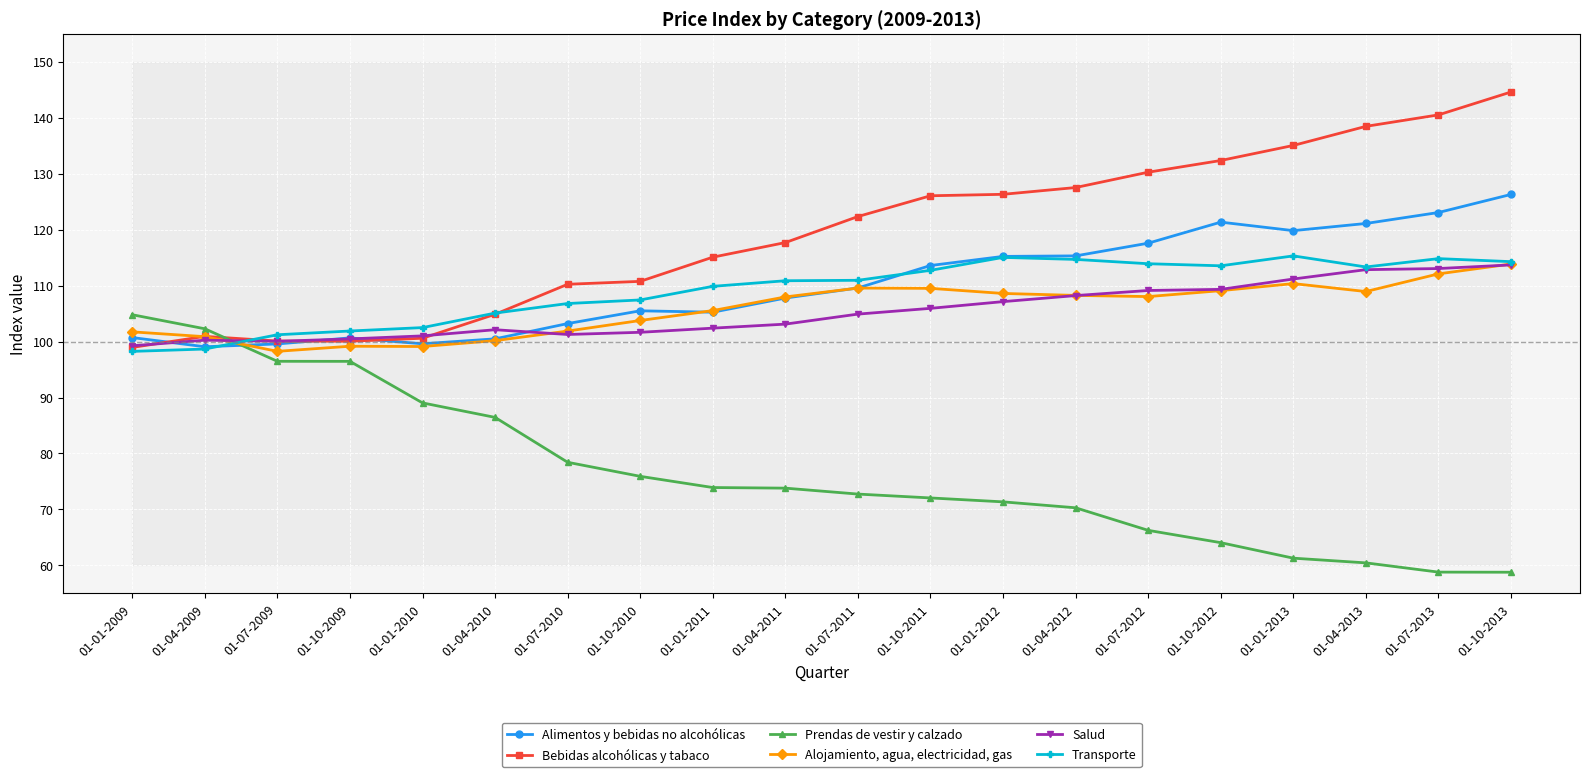

The value of Transporte at 01-01-2009 is 59.1. True or false?

False